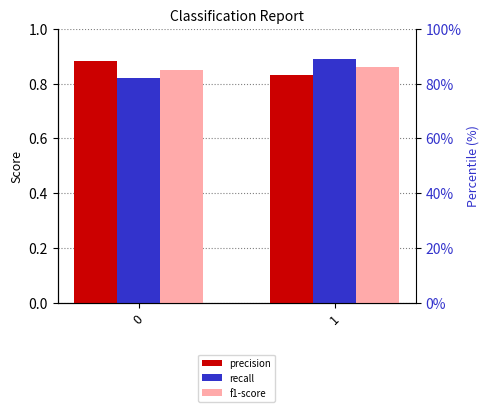

What is the average value of the f1-score series?

0.9